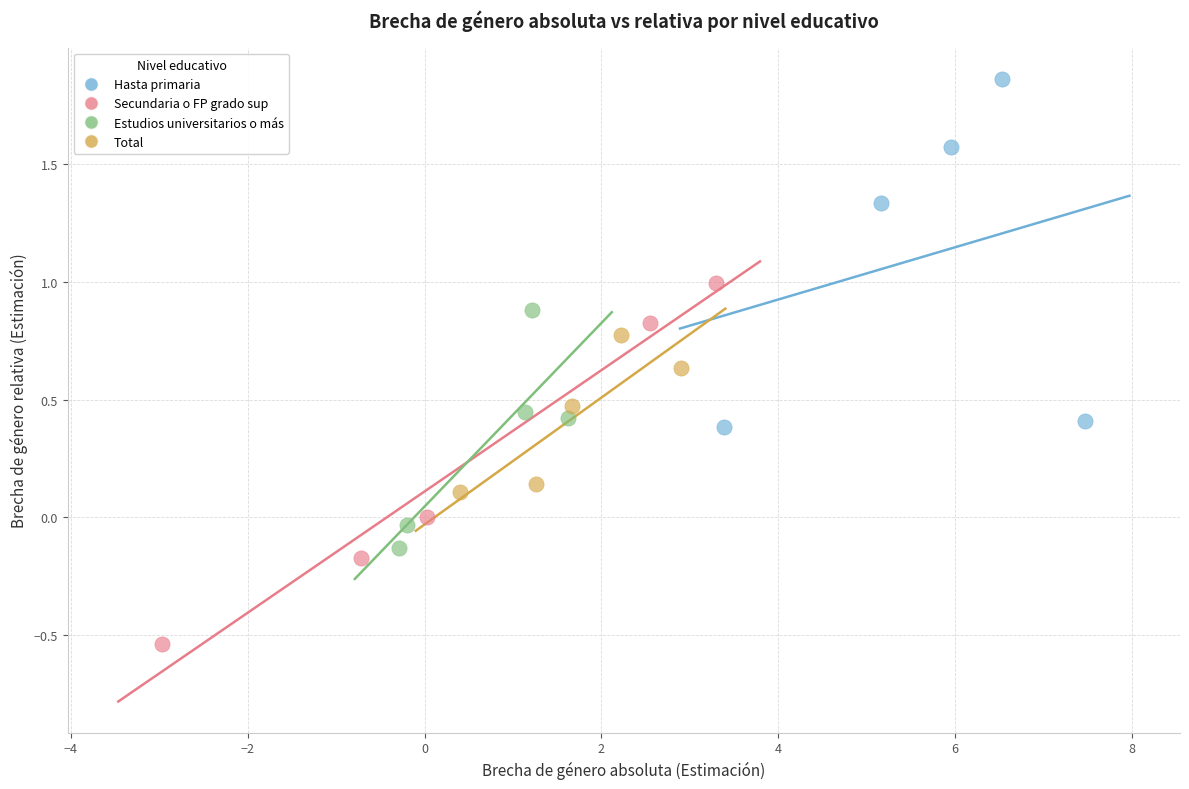

What are all the series names shown in the legend?

Hasta primaria, Secundaria o FP grado sup, Estudios universitarios o más, Total